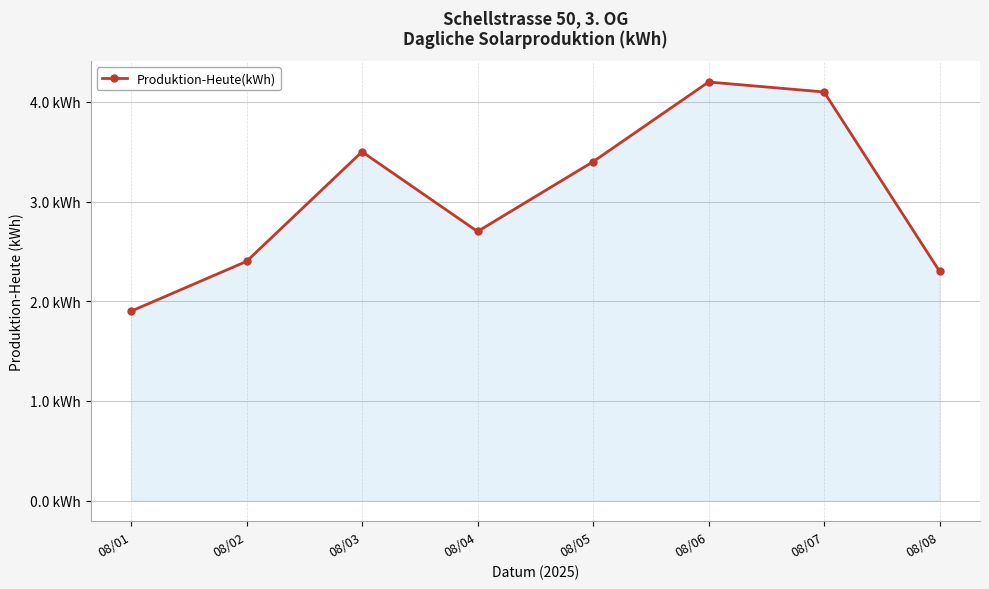

Reading right to left, extract all data points from this chart.

08/08=2.3	08/07=4.1	08/06=4.2	08/05=3.4	08/04=2.7	08/03=3.5	08/02=2.4	08/01=1.9